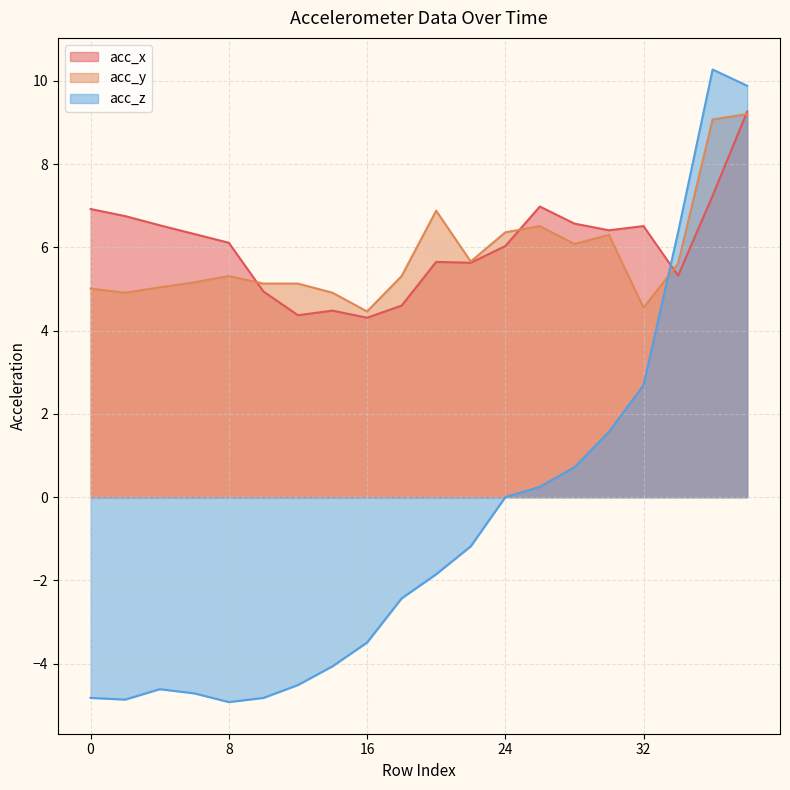

Rank the series at 28 from lowest to highest value.

acc_z, acc_y, acc_x